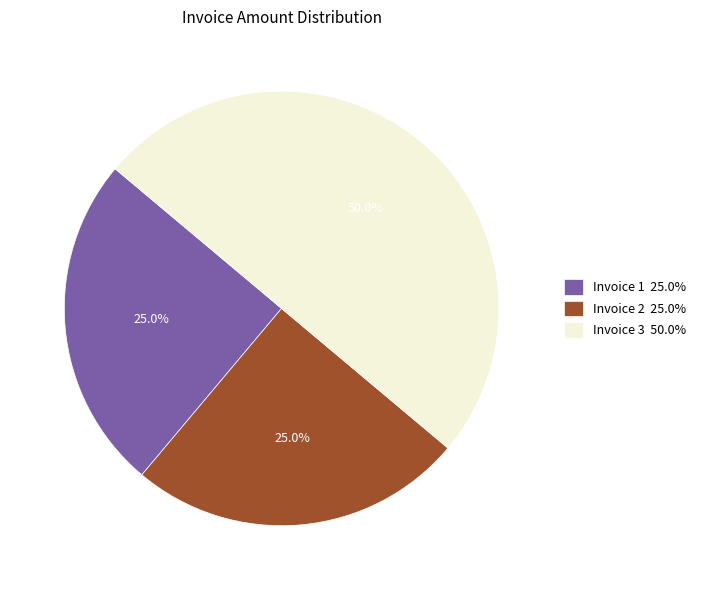

Is Invoice 2 25.0% the majority of the pie?

No